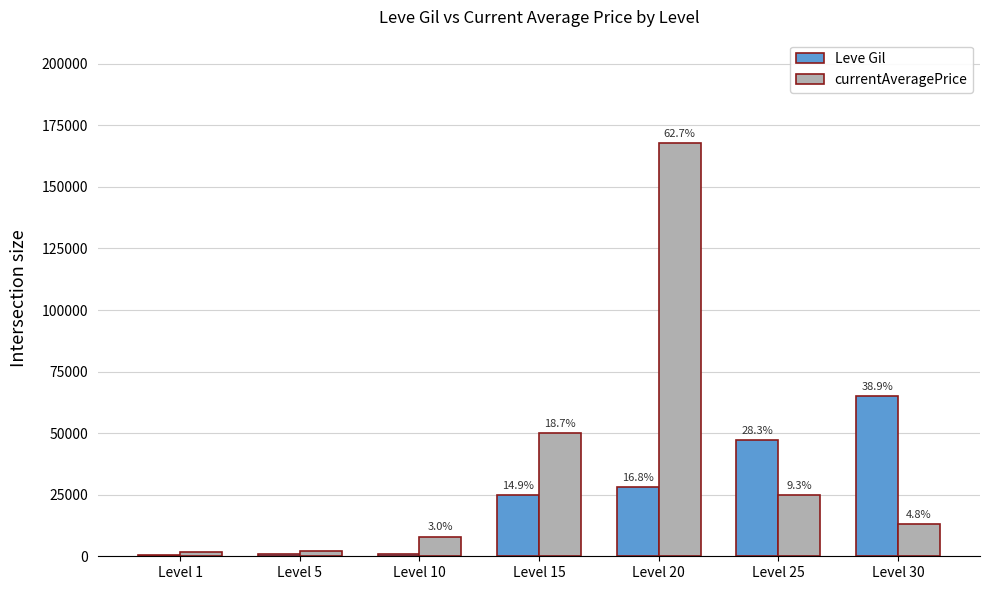

Which series has the largest total across all categories?

currentAveragePrice